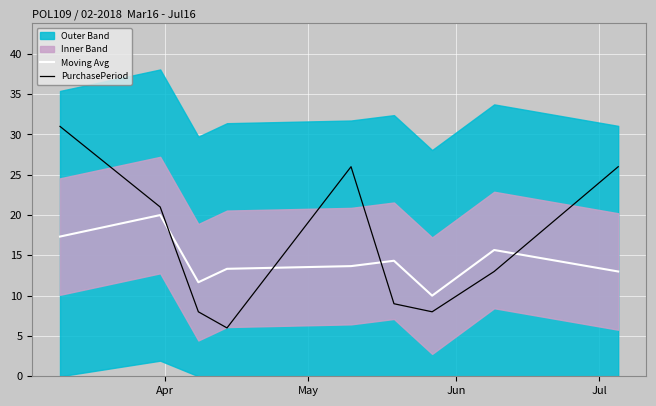

How many times do PurchasePeriod and Moving Avg cross each other?

4